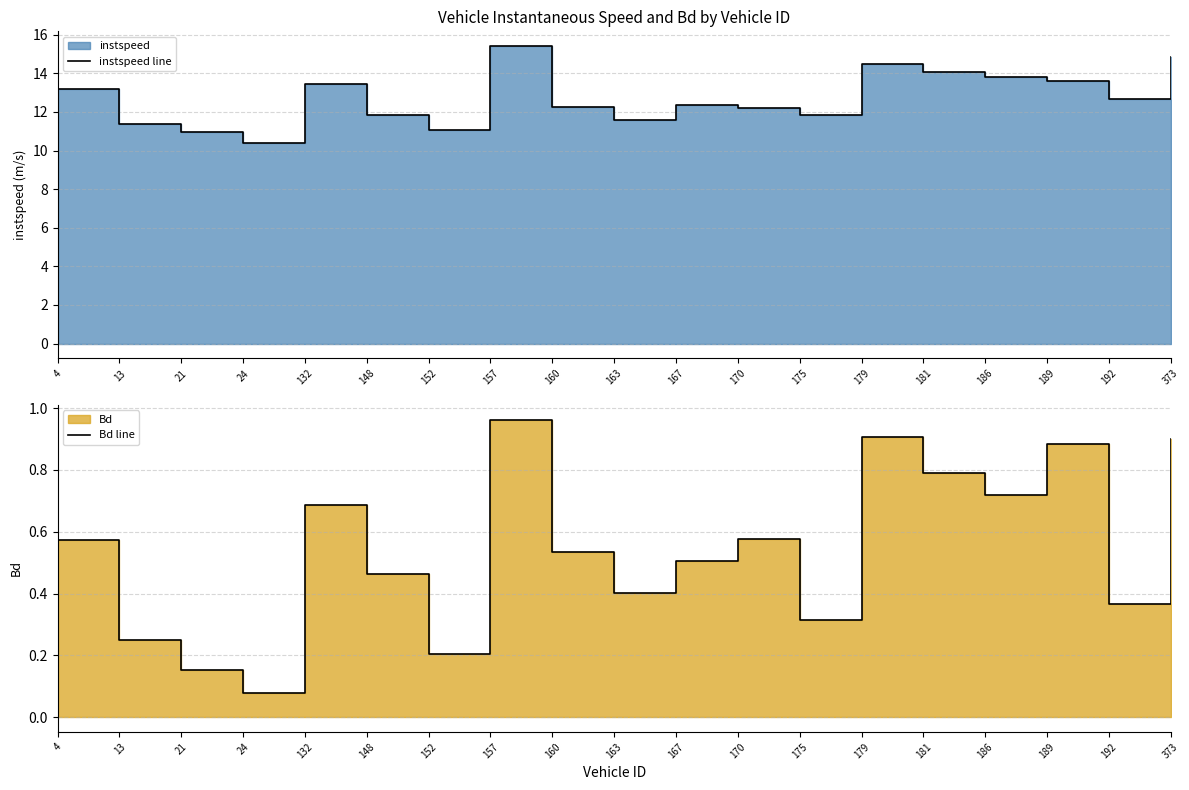

Where is the first local maximum for Bd line?

132